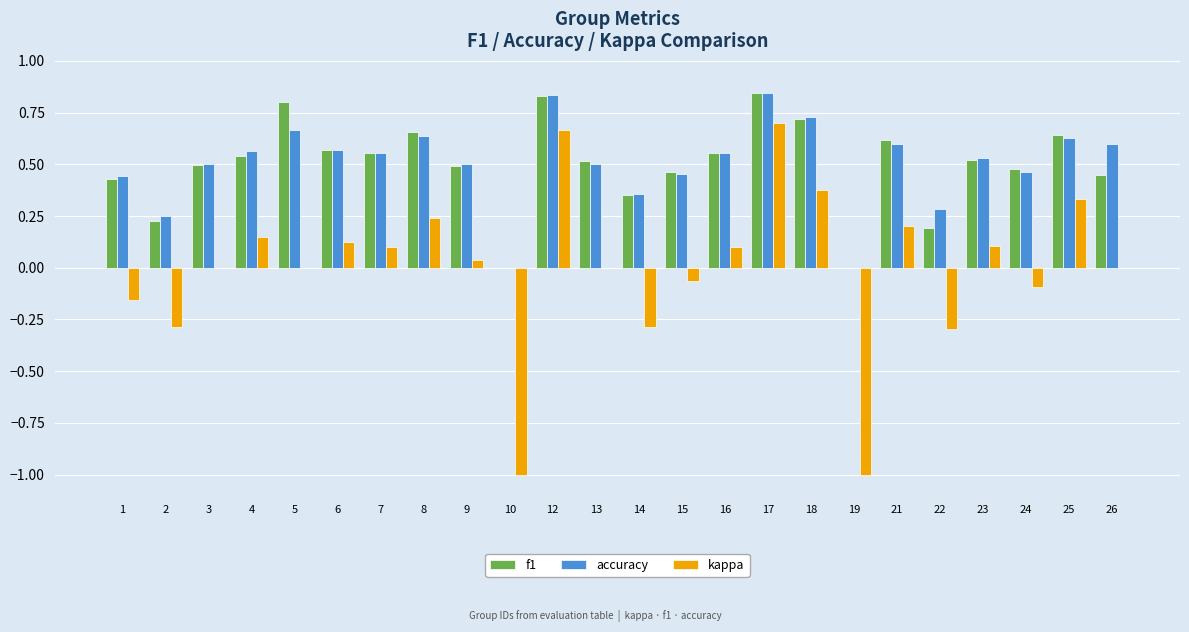

What is the total value across all series at 26?

1.1